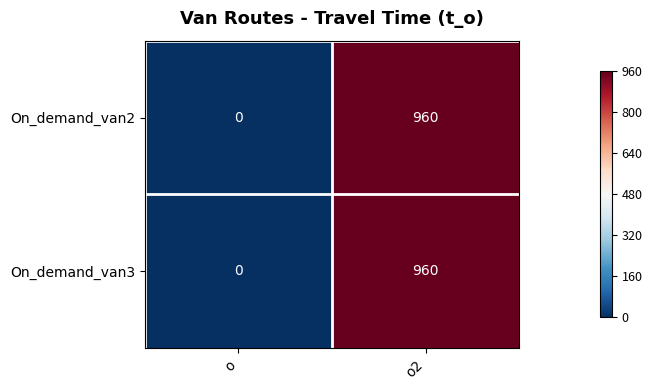

The On_demand_van3 series shows 411 at o2. True or false?

False